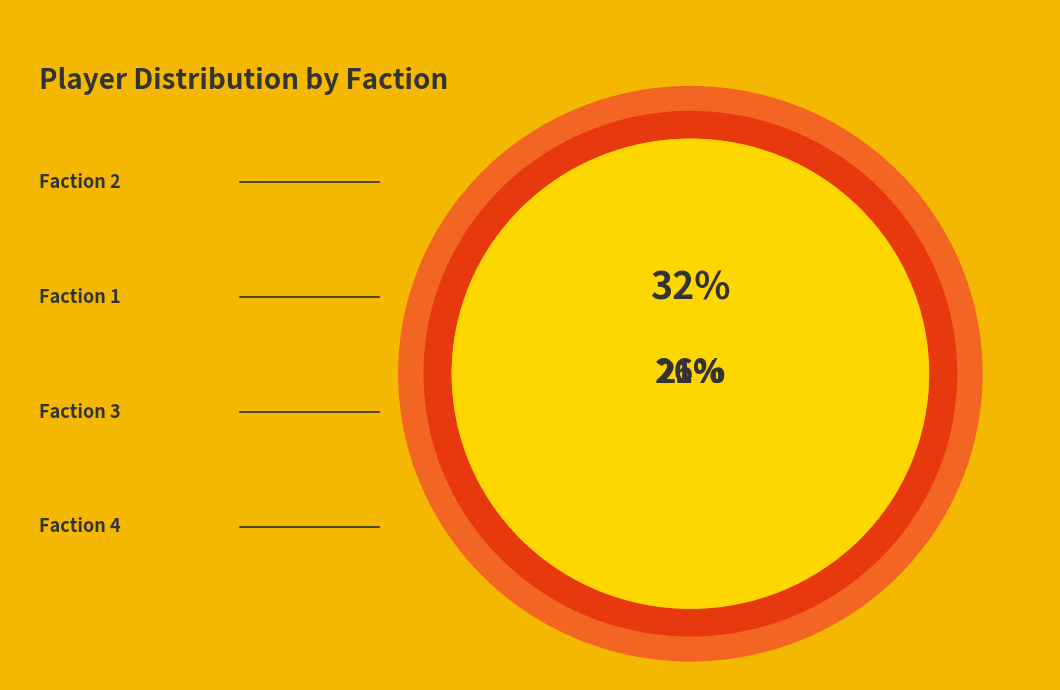

Which category has the smallest portion of the pie?

Faction 3